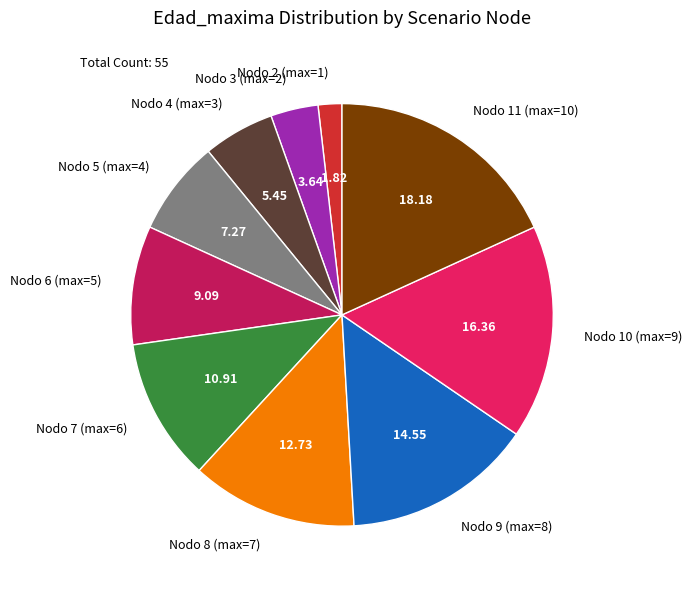

Do Nodo 5 (max=4) and Nodo 8 (max=7) together represent more than half of the pie?

No